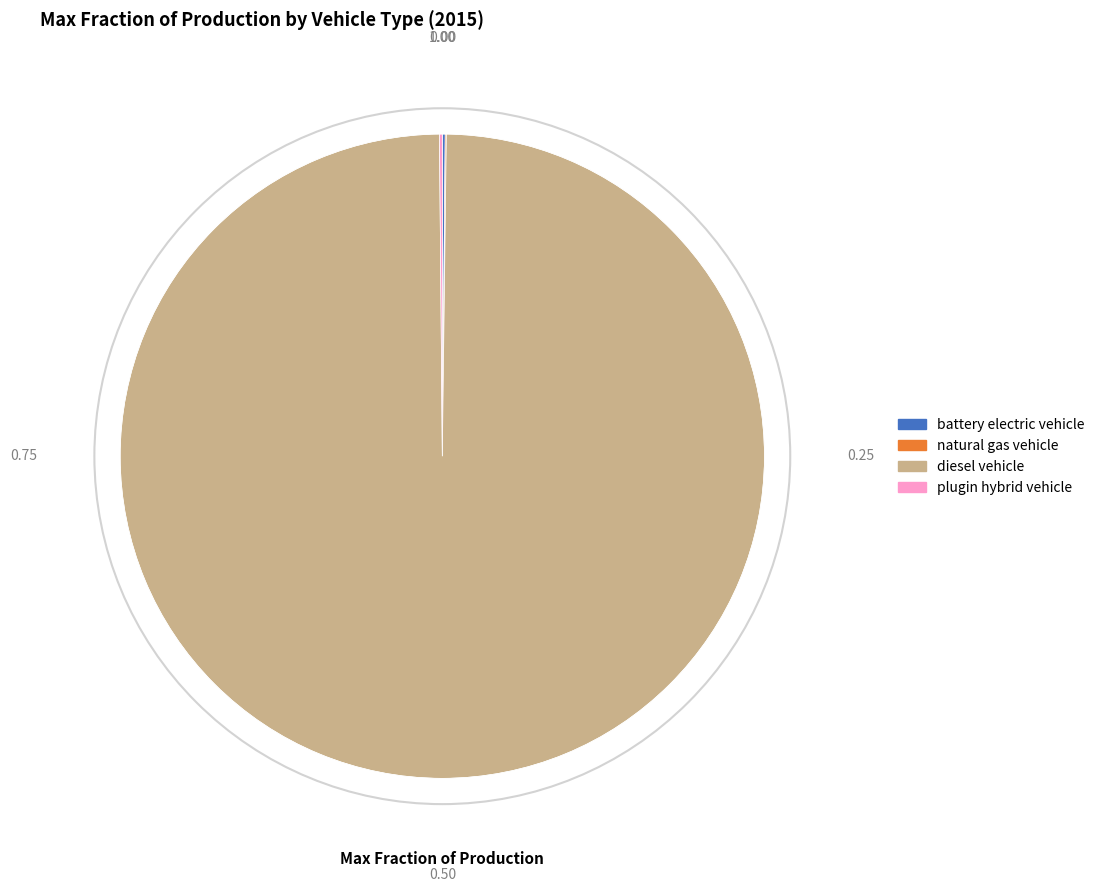

Is there any slice that represents more than half of the pie?

Yes